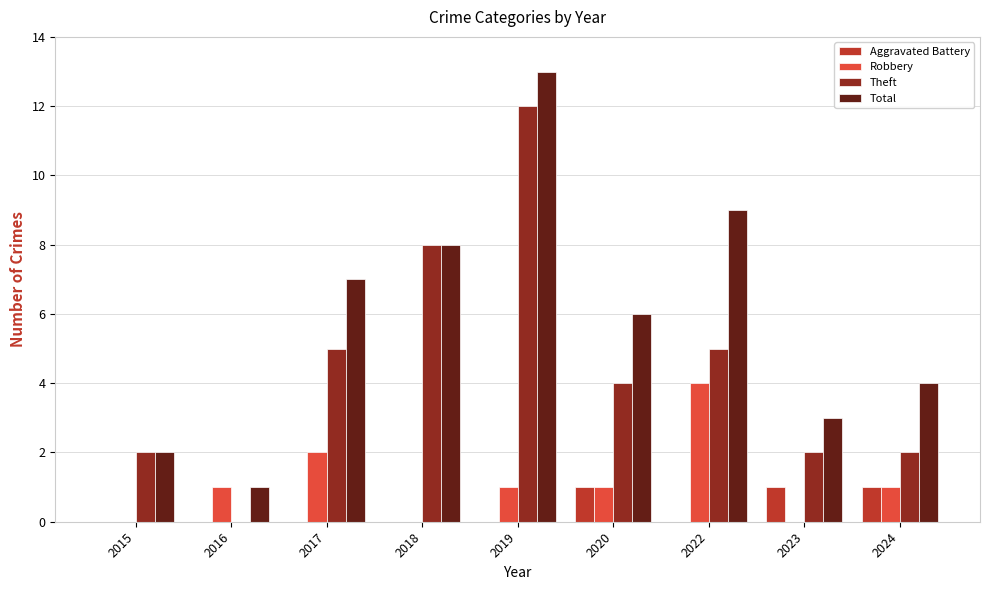

How many groups of bars are there?

9